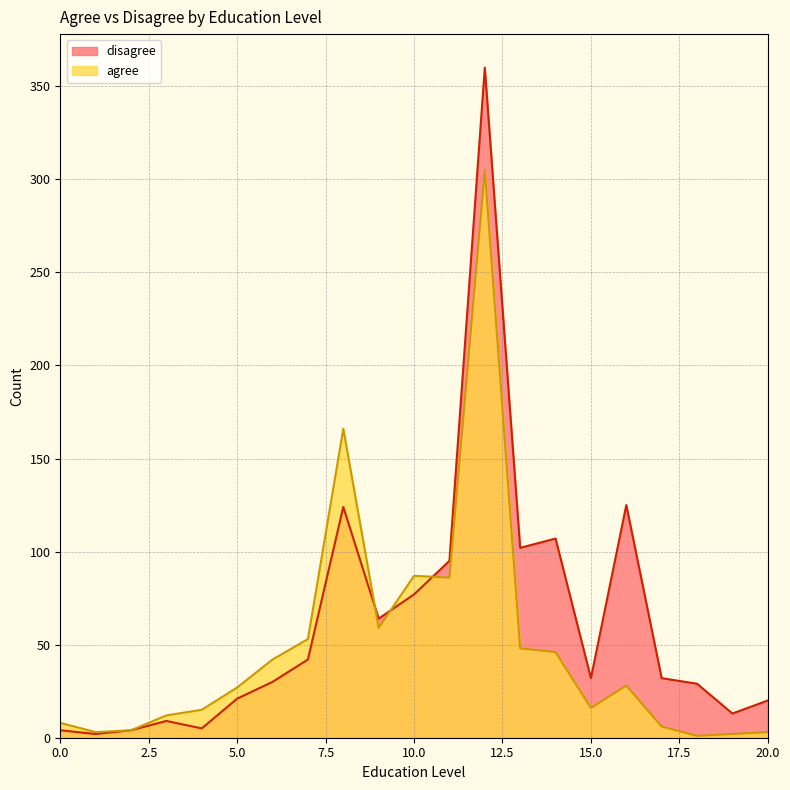

Which series has the largest total across all categories?

disagree